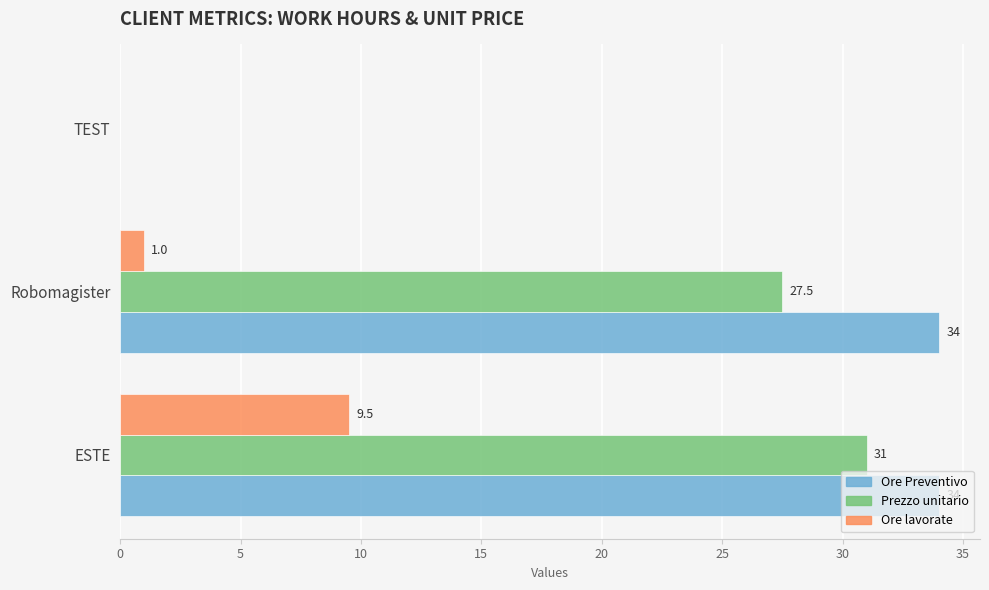

What is the highest value of the Prezzo unitario series?

31.0